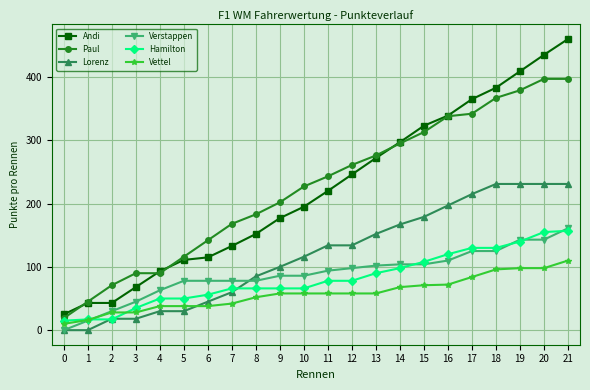

How many data points does each series have?

22